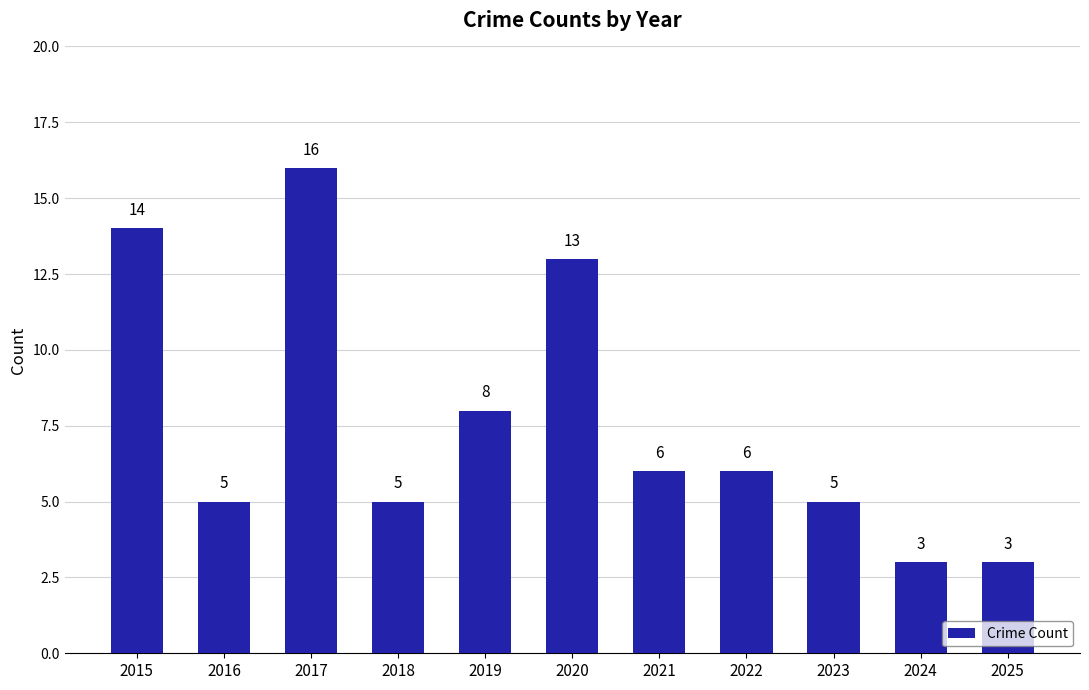

Reading right to left, extract all data points from this chart.

3	3	5	6	6	13	8	5	16	5	14